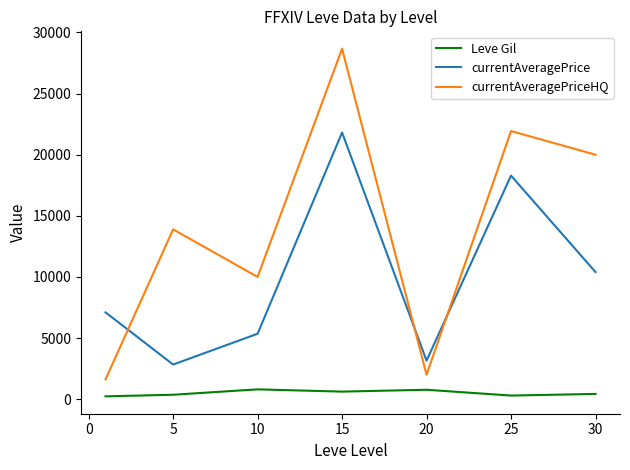

Which series has the widest spread of values?

currentAveragePriceHQ